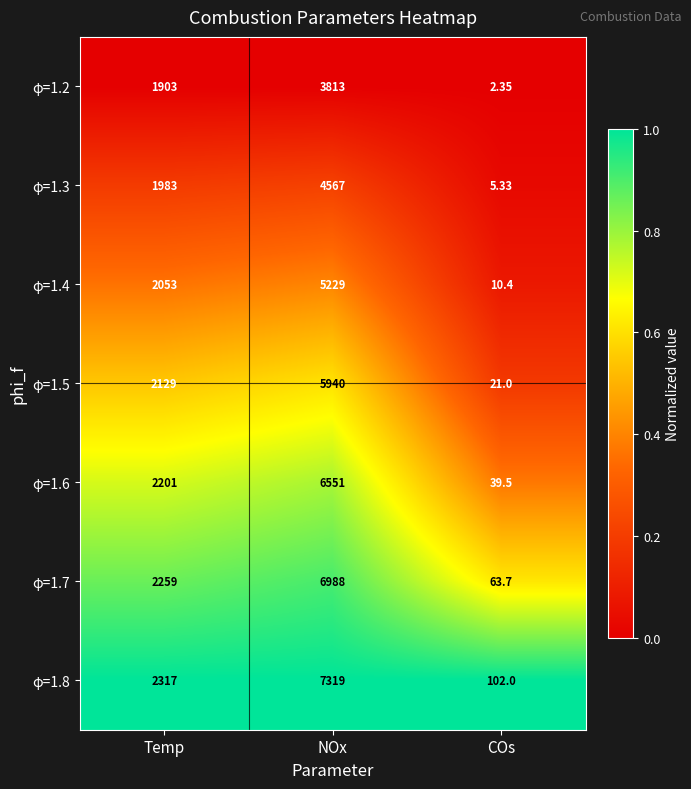

At which label is φ=1.3 closest to 2286?

Temp